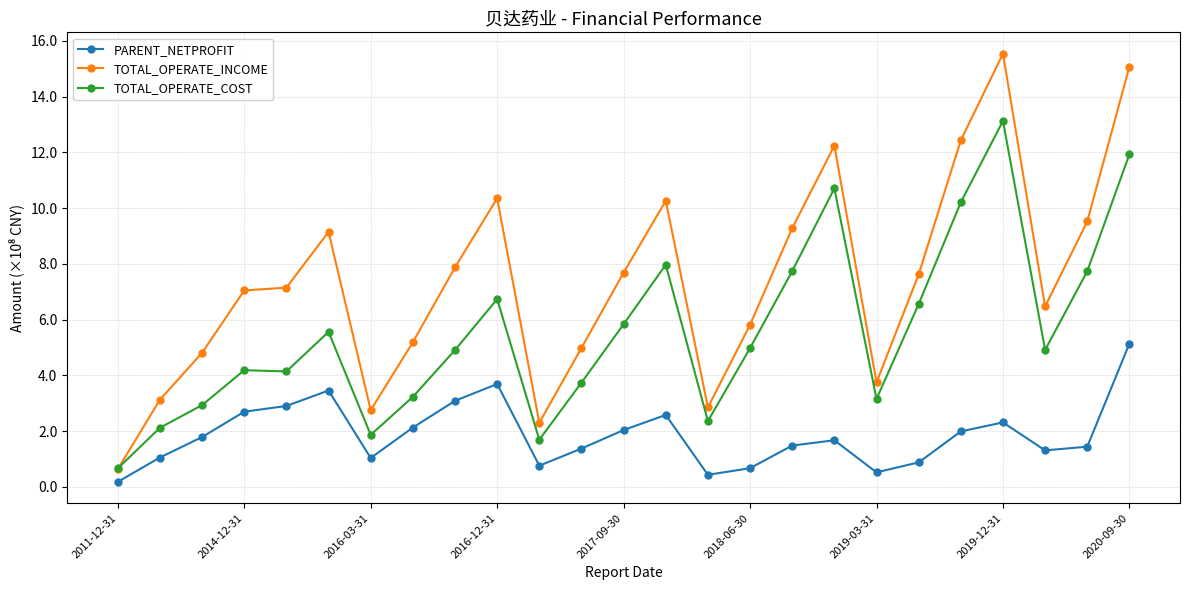

Which series has the largest range (max minus min)?

TOTAL_OPERATE_INCOME